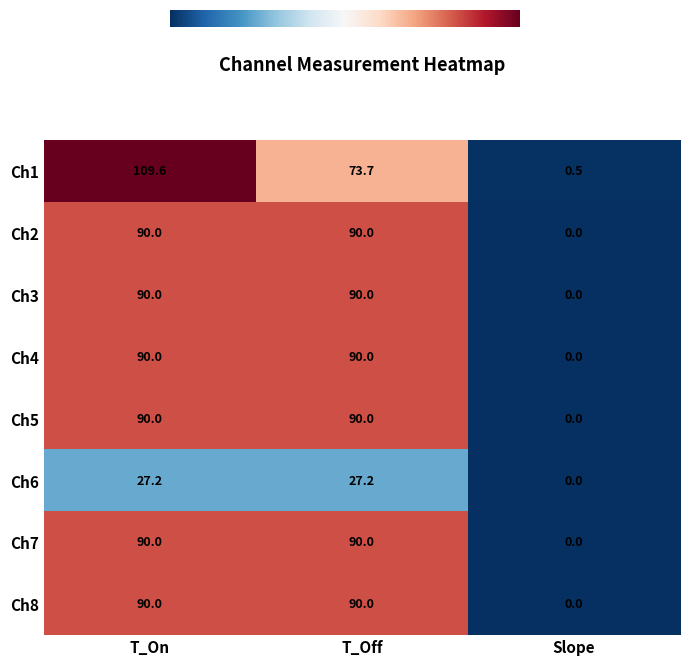

List the labels in order of Ch1 value, largest first.

T_On, T_Off, Slope